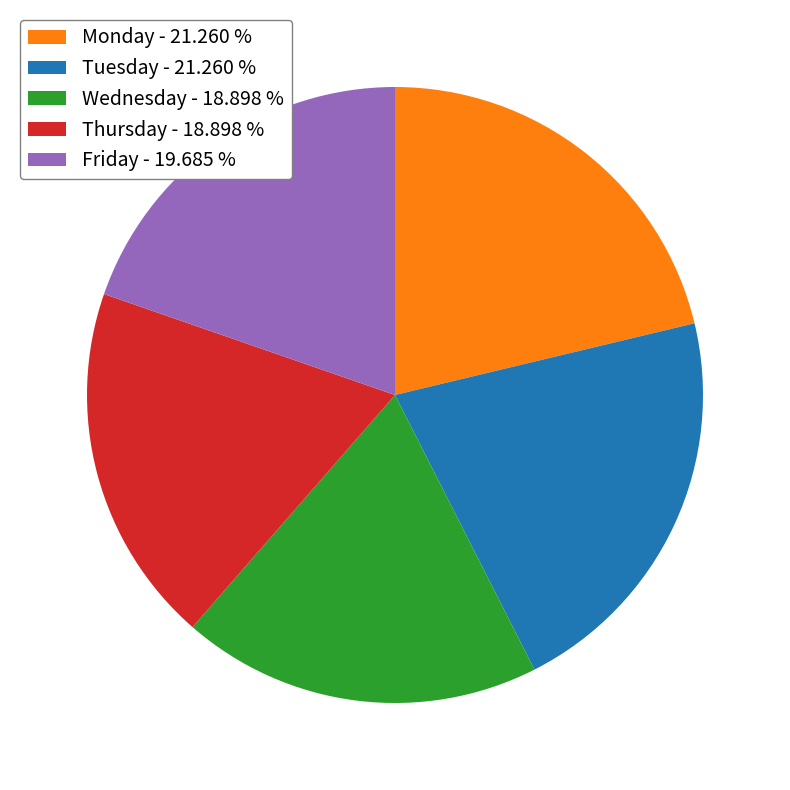

Is there any slice that represents more than half of the pie?

No